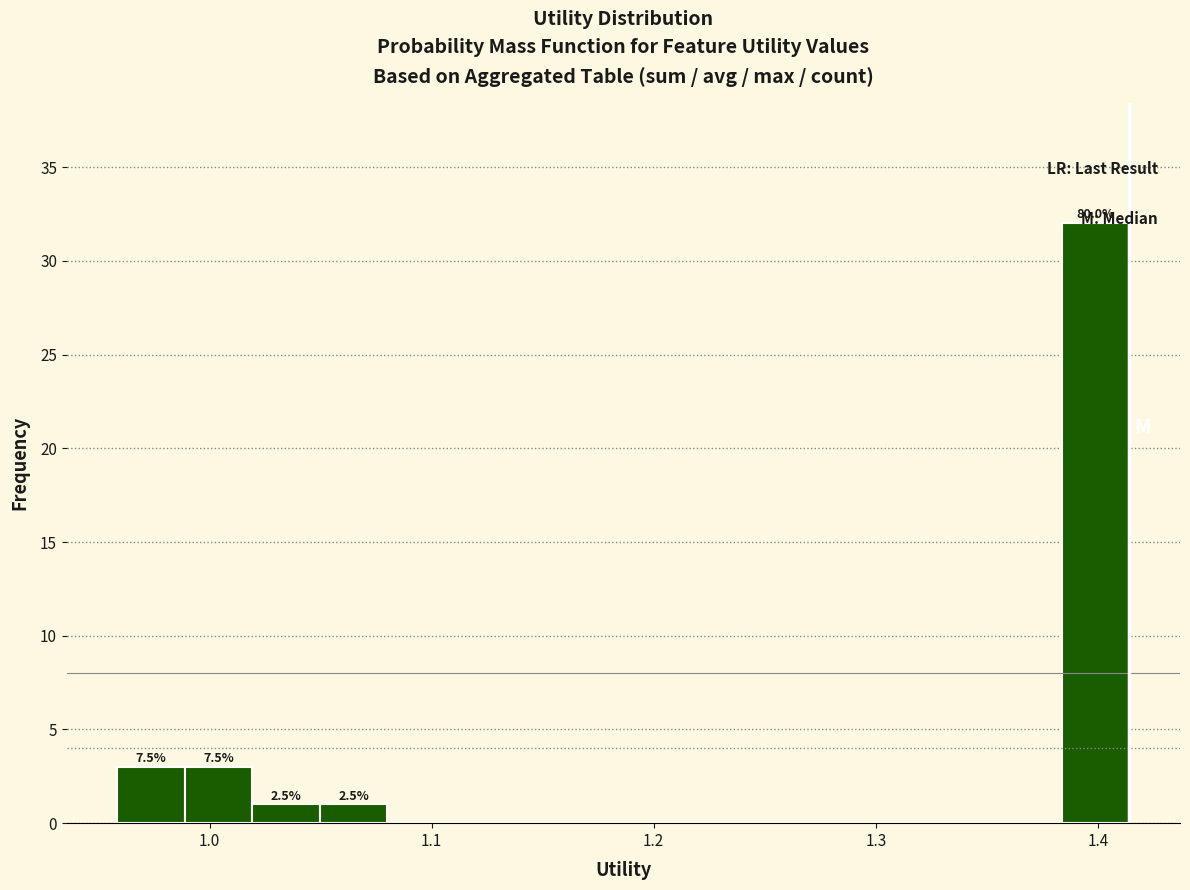

Around what value on the x-axis is the tallest bar? Give the approximate position of its centre, as read against the axis.

1.40